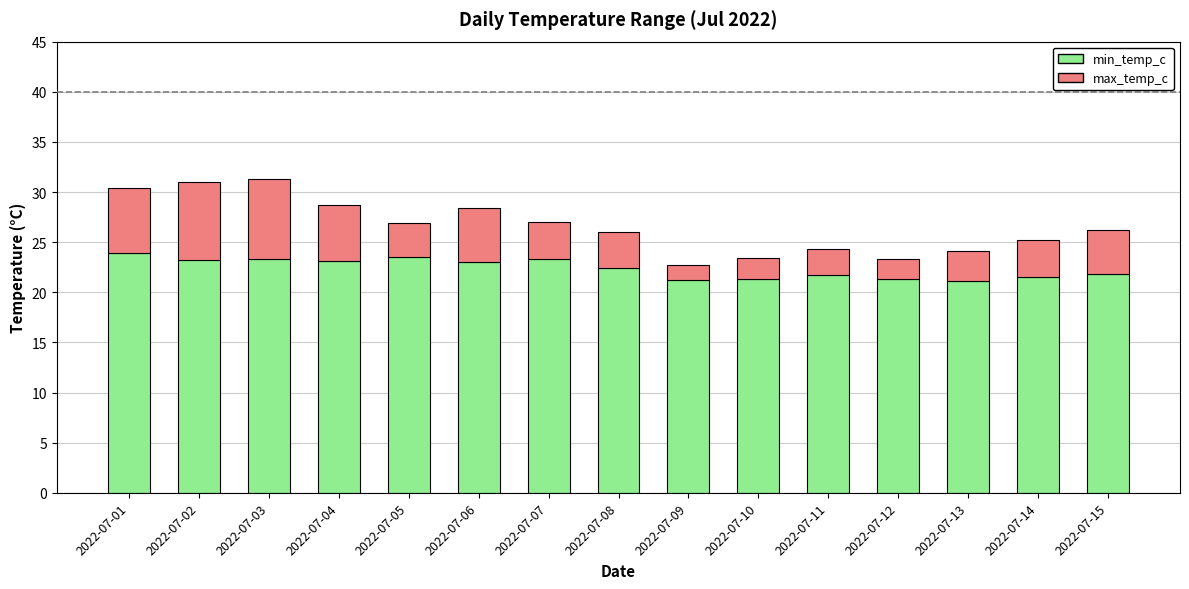

How many series are shown in this chart?

2